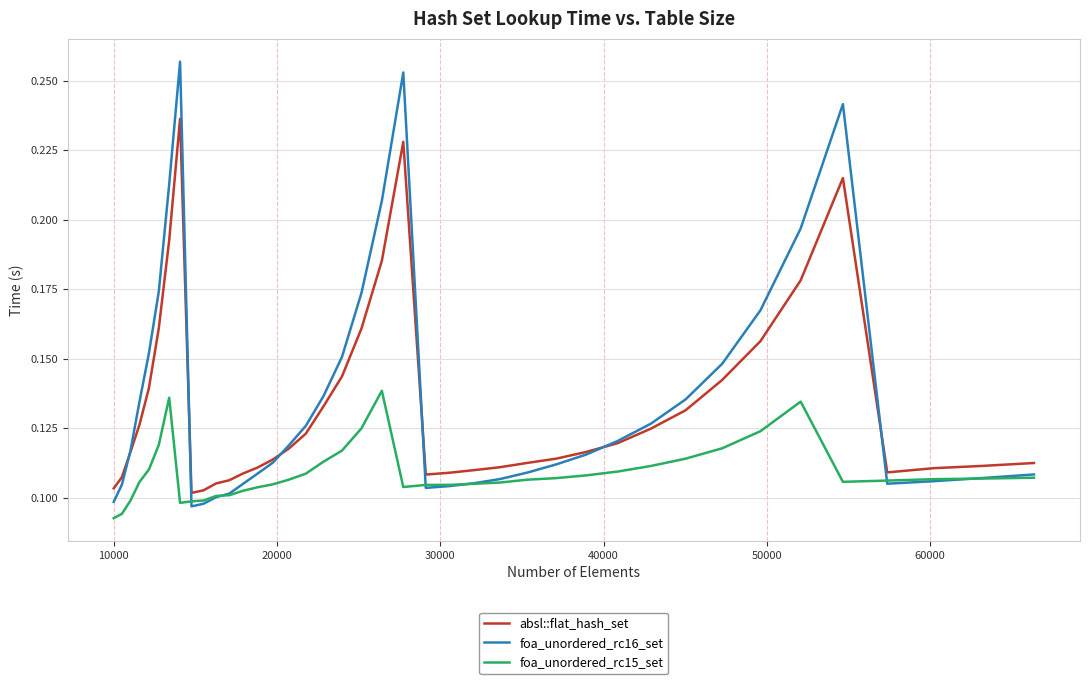

List the series in order of their peak value, lowest first.

foa_unordered_rc15_set, absl::flat_hash_set, foa_unordered_rc16_set